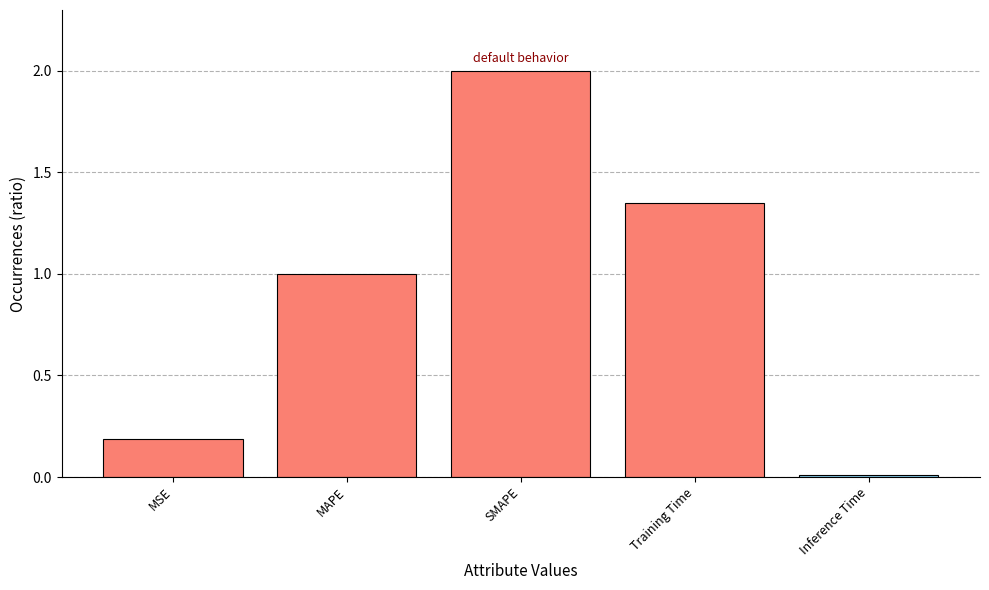

What is the maximum value shown in the chart?

2.0